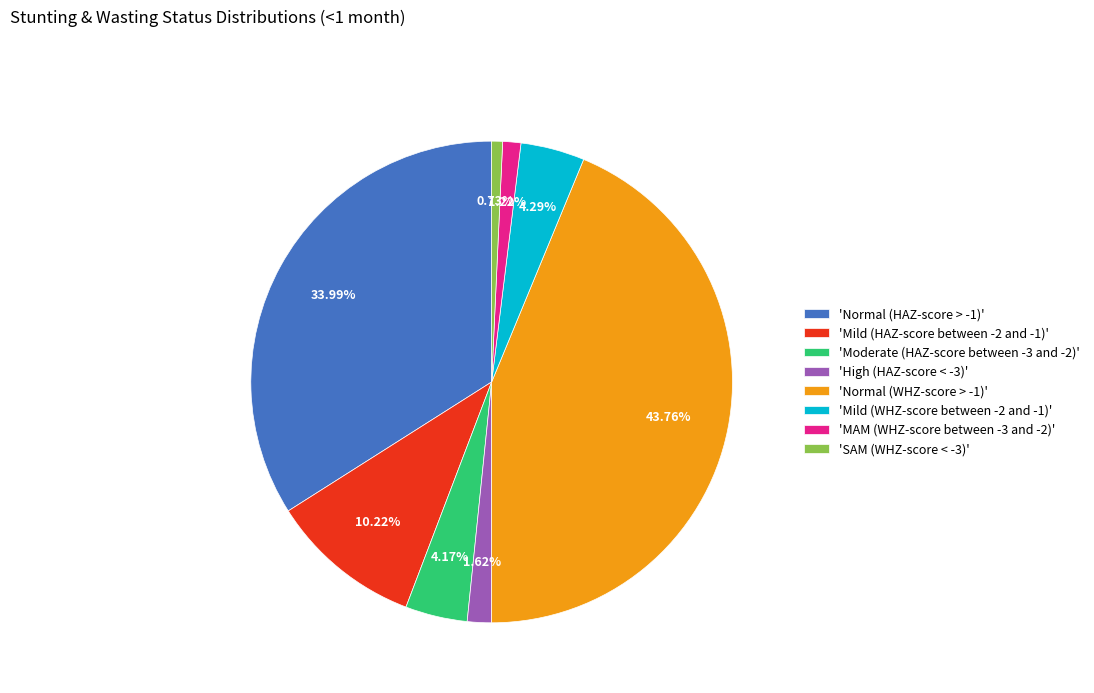

To the nearest percent, what is the average slice percentage?

12%